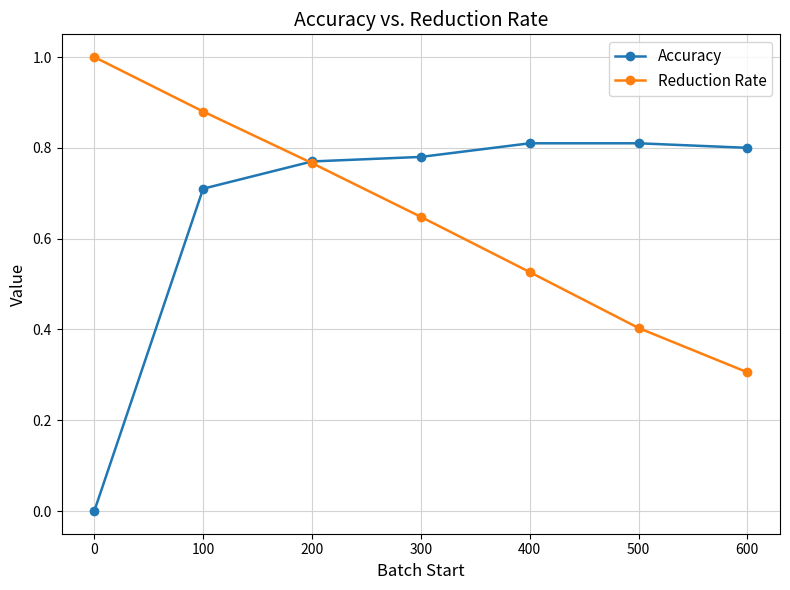

True or false: Reduction Rate and Accuracy intersect in this chart.

True